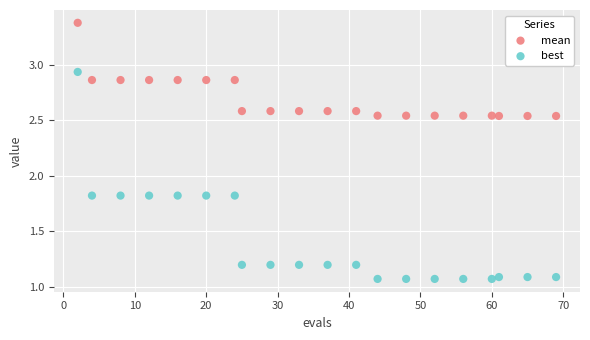

Across all data points, what is the range of Y values (max minus min)?

2.3